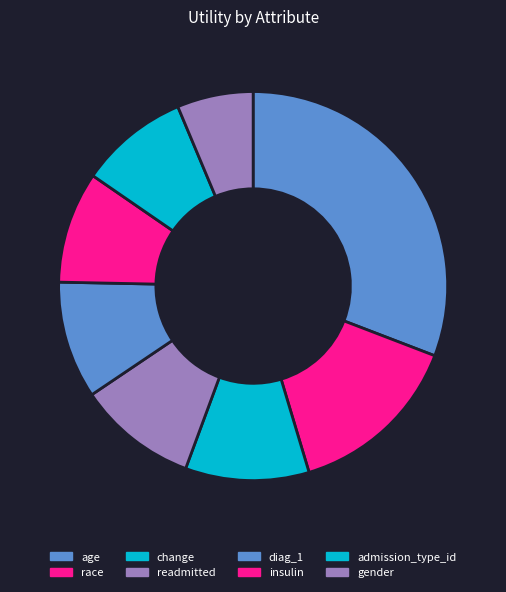

How many segments does this pie chart have?

8